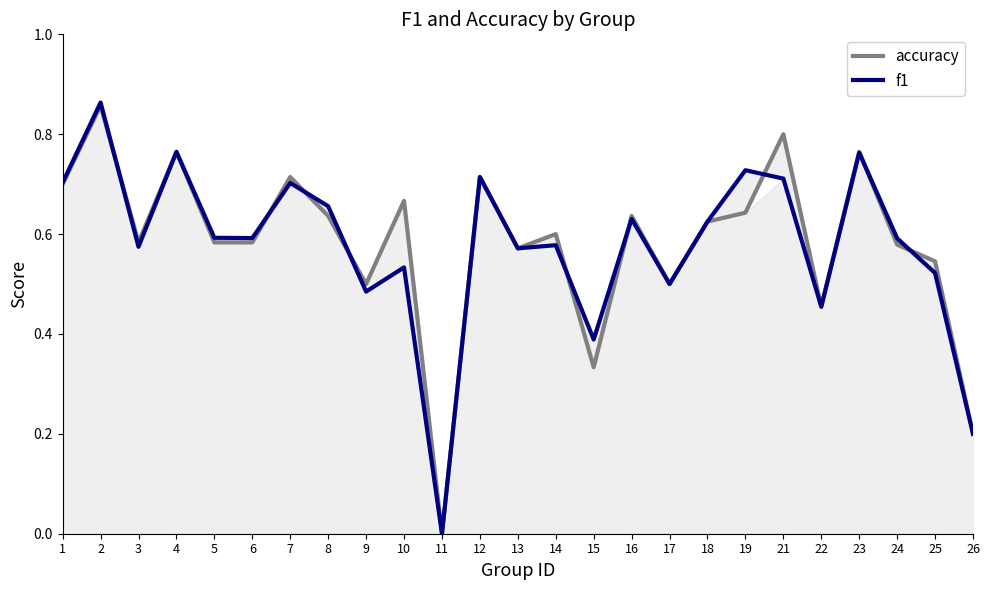

Where is accuracy nearest to the value 0?

11